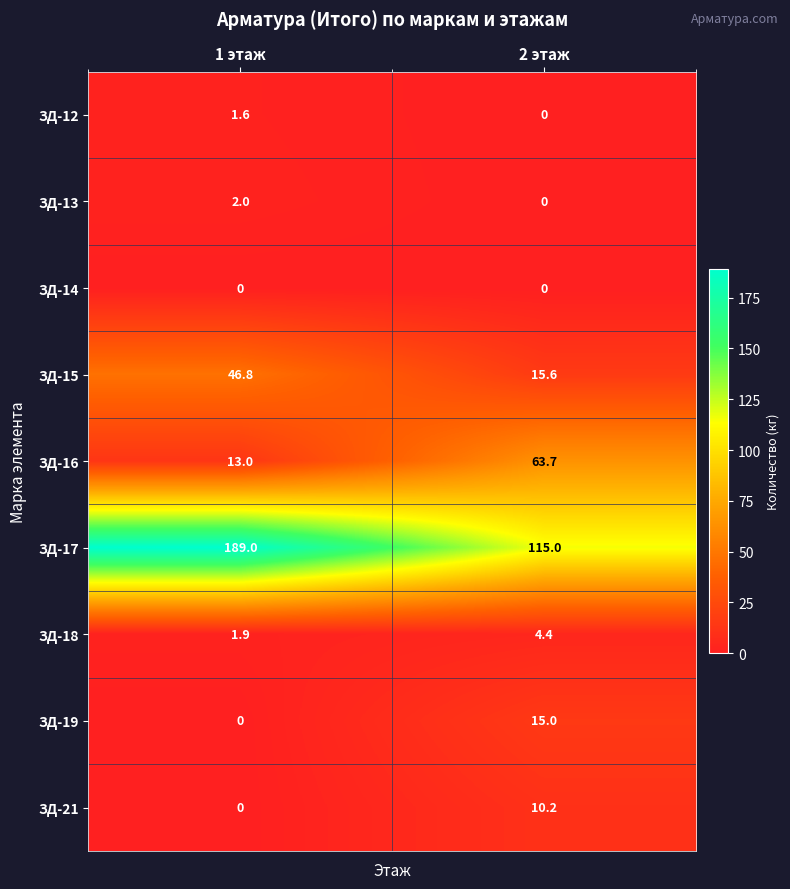

List the series in order of their peak value, lowest first.

ЗД-14, ЗД-12, ЗД-13, ЗД-18, ЗД-21, ЗД-19, ЗД-15, ЗД-16, ЗД-17